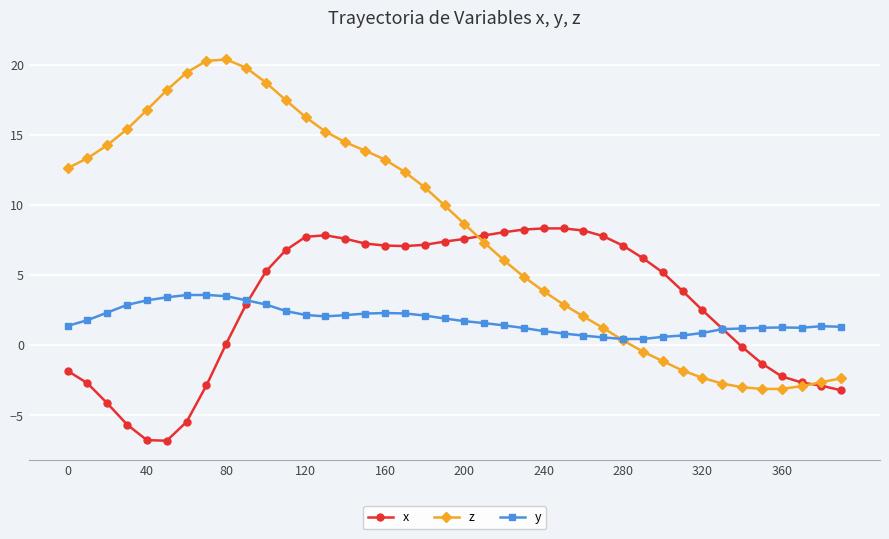

What is the smallest value displayed?

-6.8